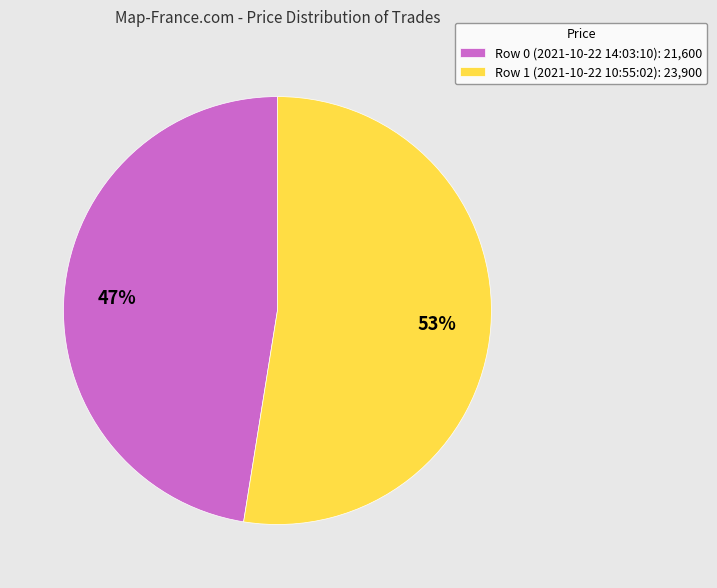

How many slices are in this pie chart?

2